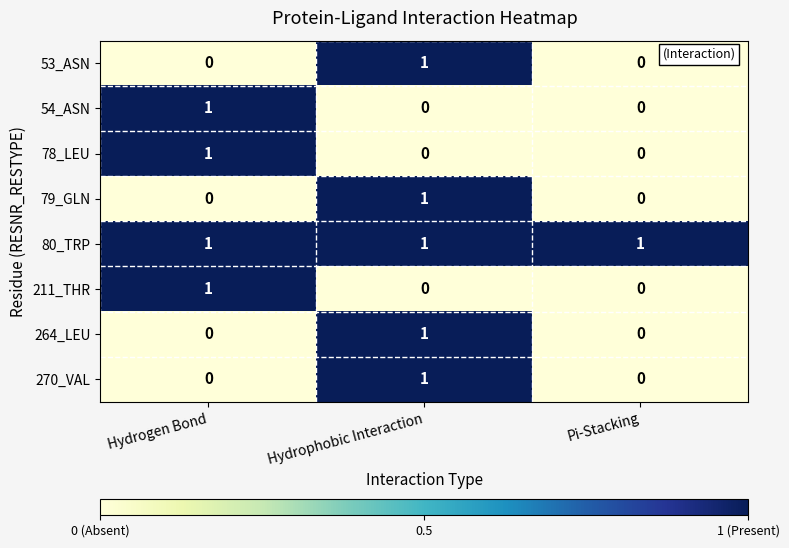

Is it true that 80_TRP equals 1 at Hydrophobic Interaction?

True